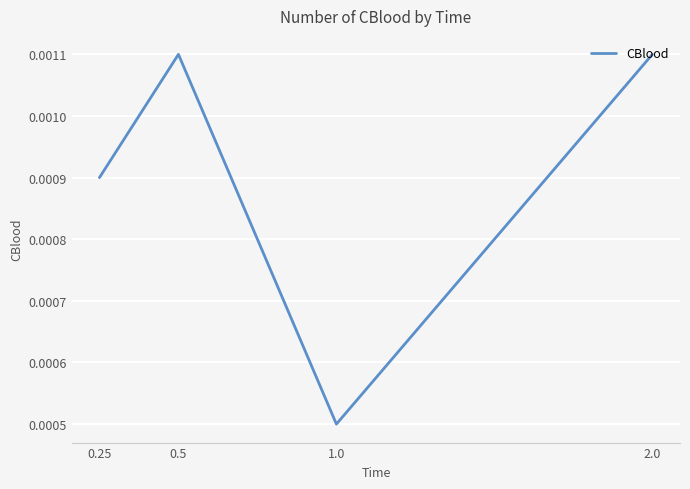

At which category does the chart reach its minimum across all series?

1.0